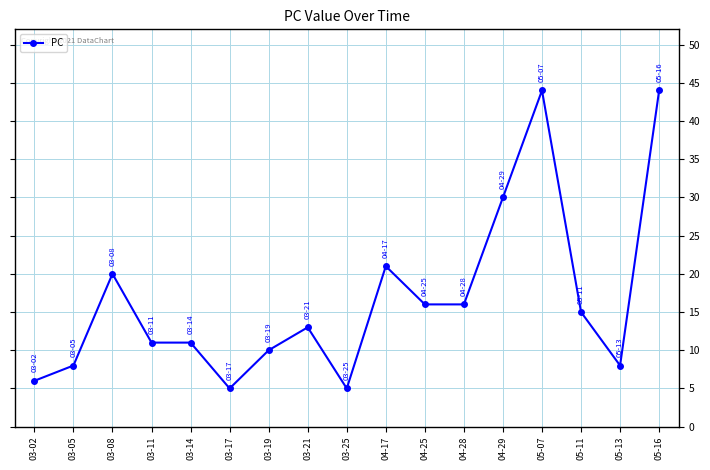

The value at 04-25 is 5. True or false?

False